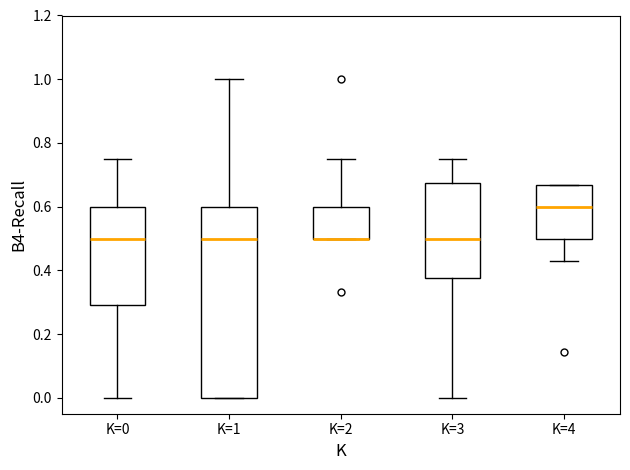

Where does the median line of the box for K=3 sit on the y-axis? The values are not printed on the chart, so give them approximately, as read against the axis.

0.50